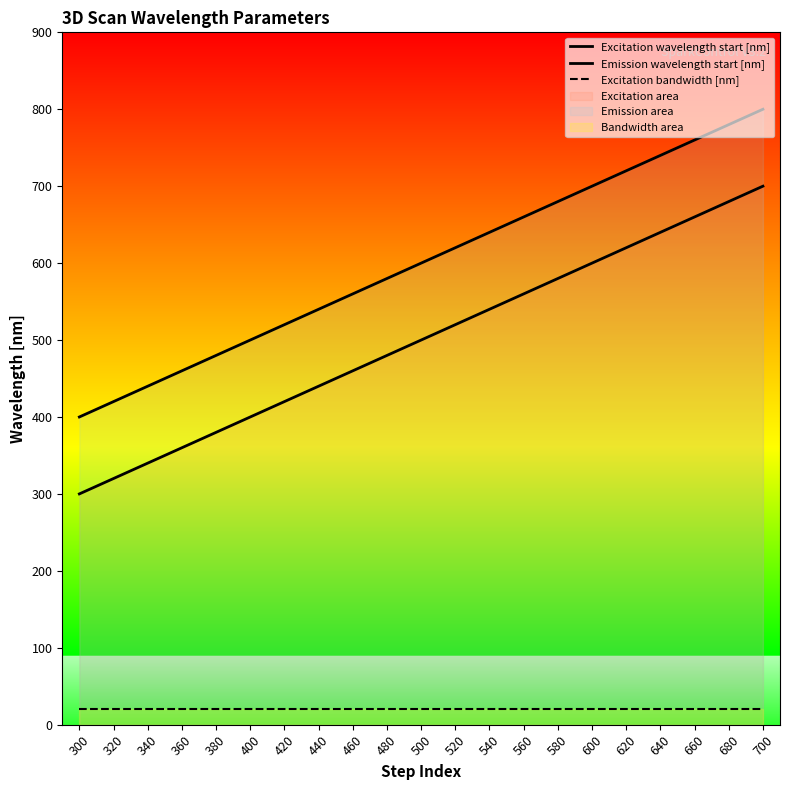

At how many categories does at least one series exceed 74?

21